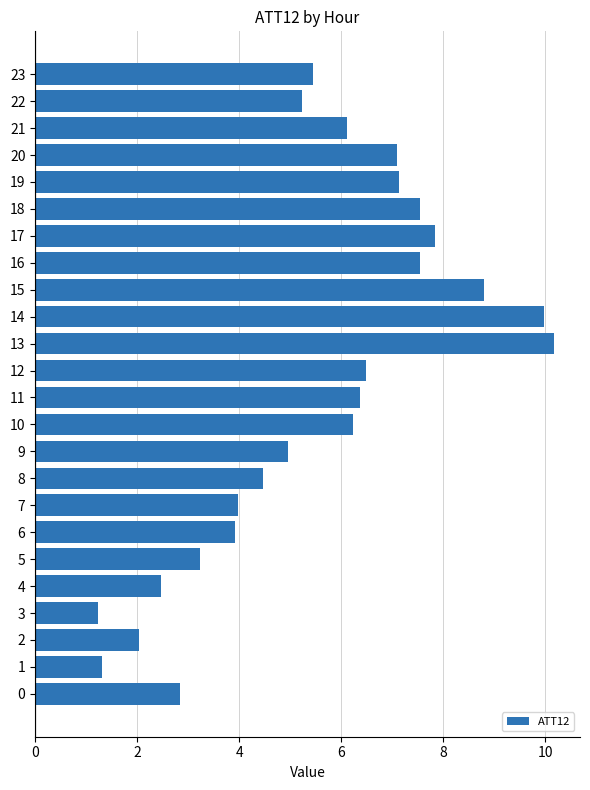

The chart shows a value of 1.1 at 0. True or false?

False